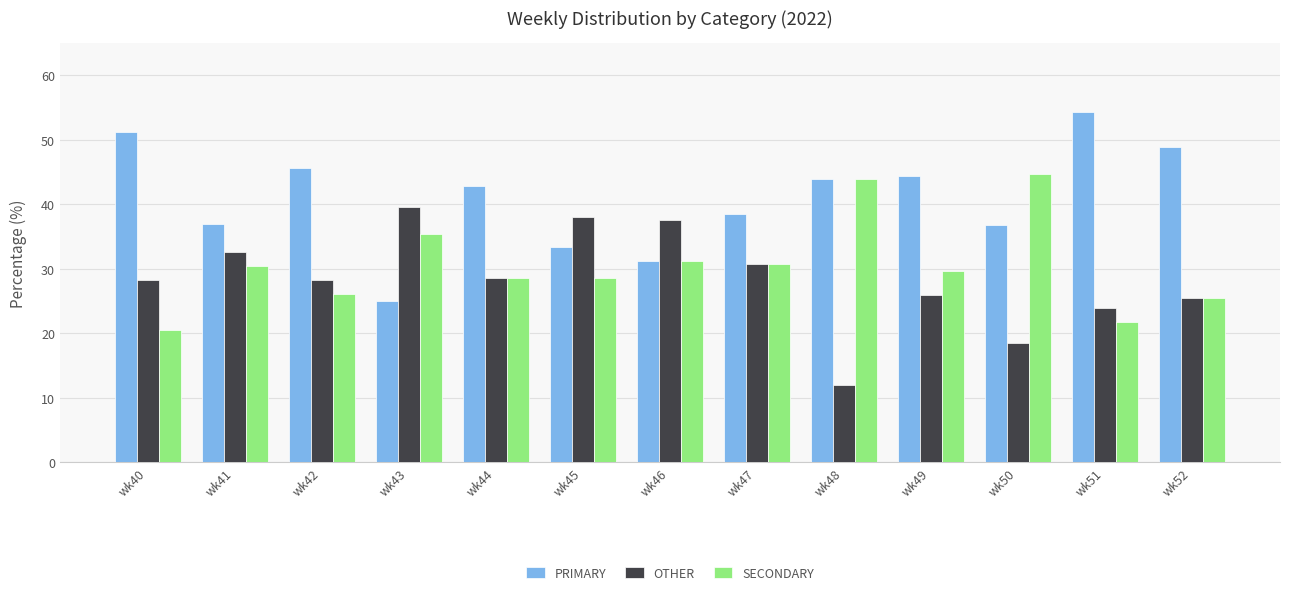

What is the maximum value for PRIMARY?

54.3